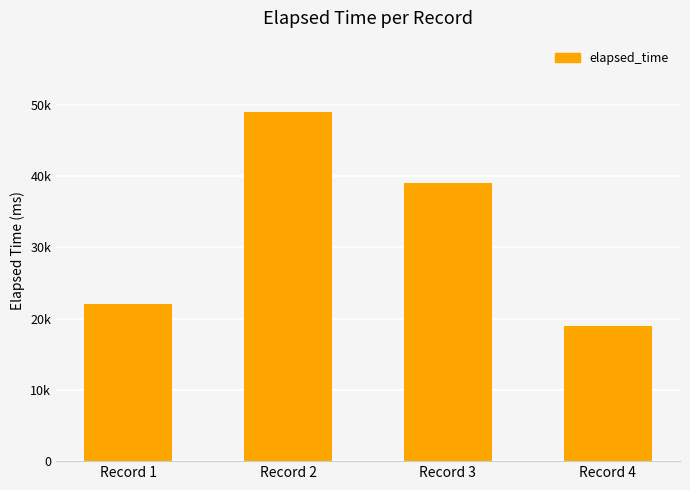

List the labels in order of value, largest first.

Record 2, Record 3, Record 1, Record 4